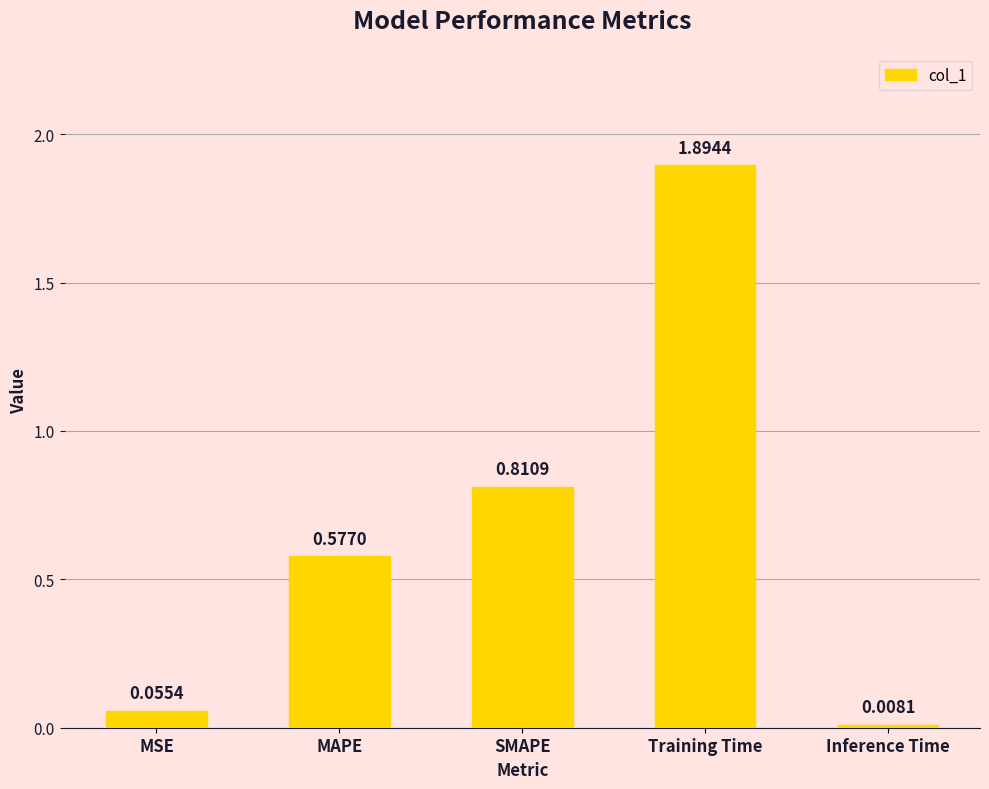

What is the sum of the values at Inference Time and Training Time?

1.9